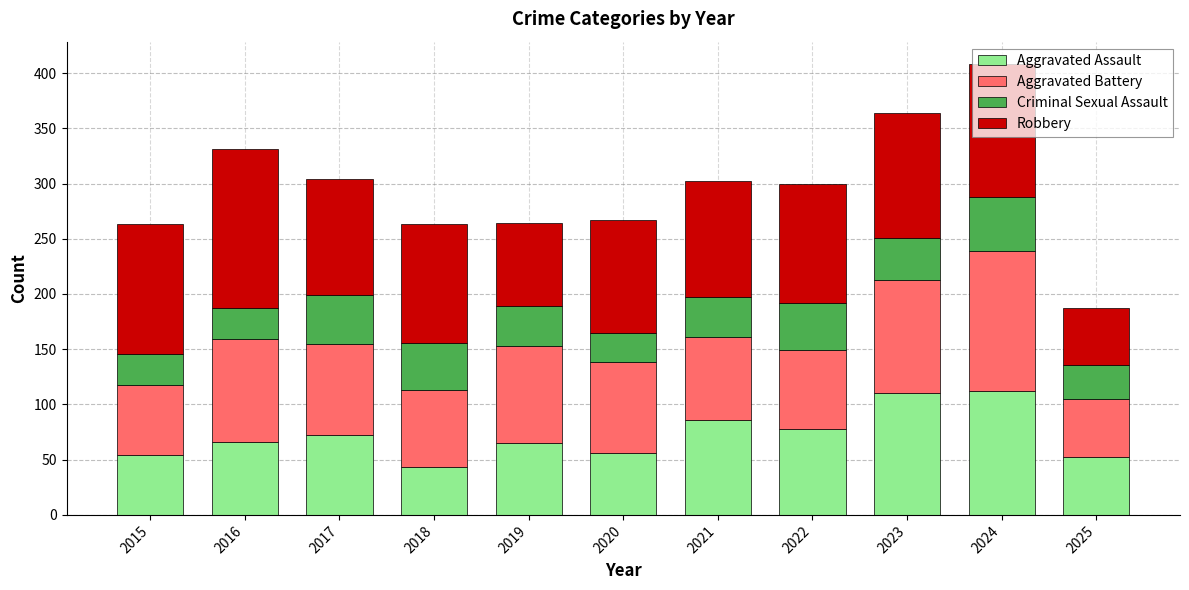

The value of Aggravated Assault at 2023 is 25. True or false?

False